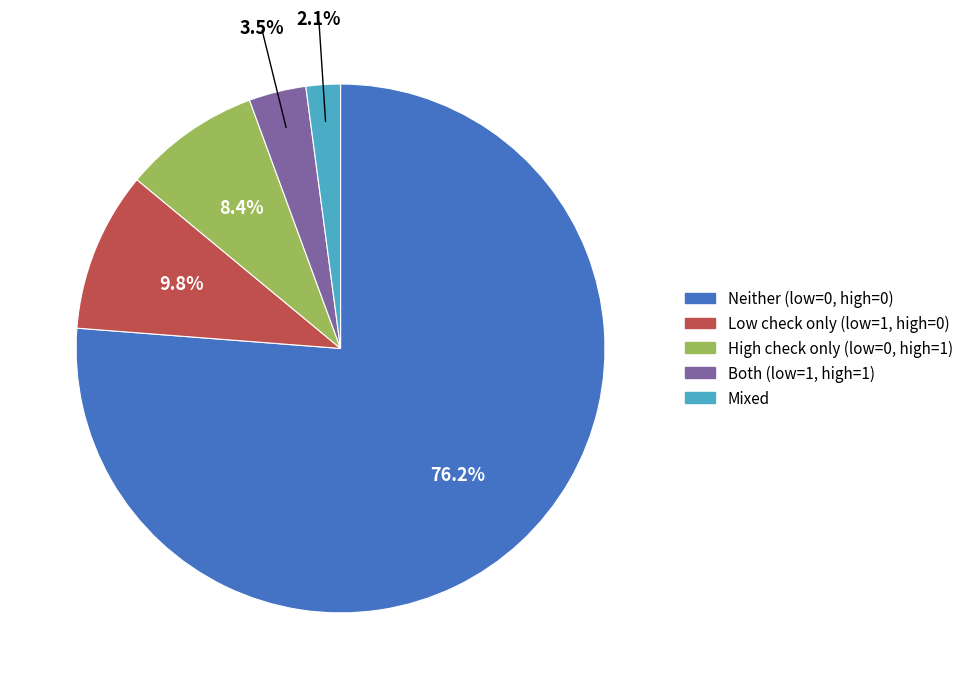

Approximately how many times larger is the value at Both (low=1, high=1) compared to Low check only (low=1, high=0)?

0.4